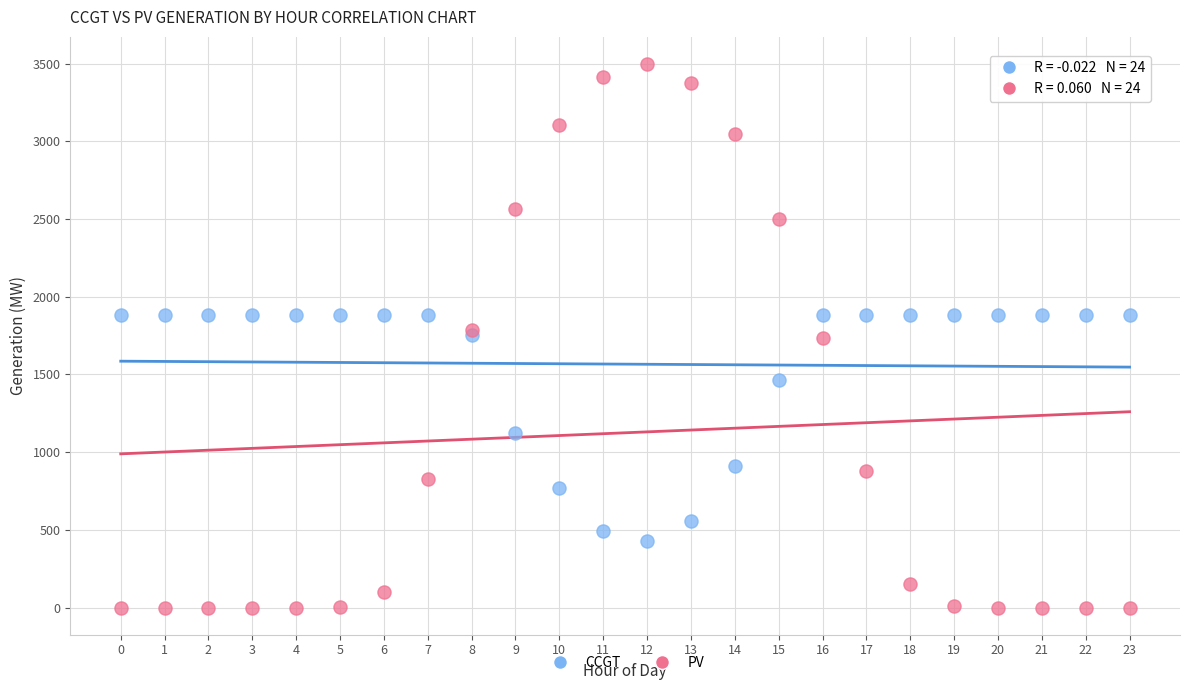

Which series contains the highest Y value?

PV